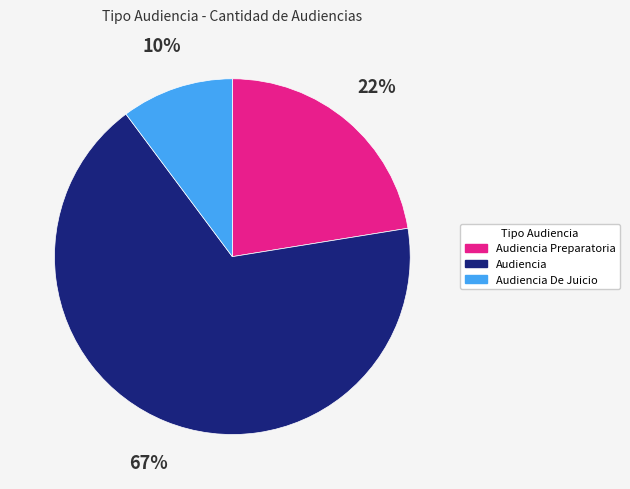

How many slices are in this pie chart?

3